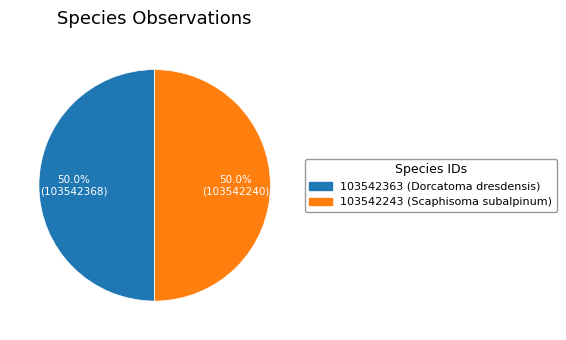

What is the ratio of the value at 103542243 (Scaphisoma subalpinum) to the value at 103542363 (Dorcatoma dresdensis)?

1.0